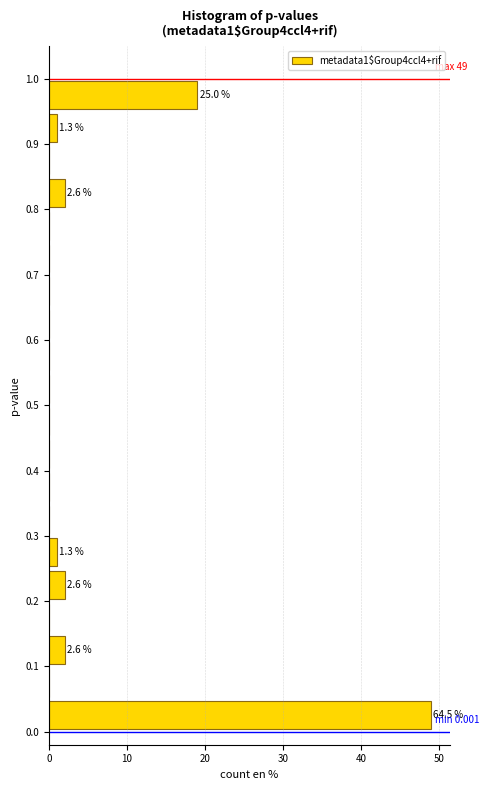

Over which range of the y-axis is the bar longest?

0.00 to 0.05